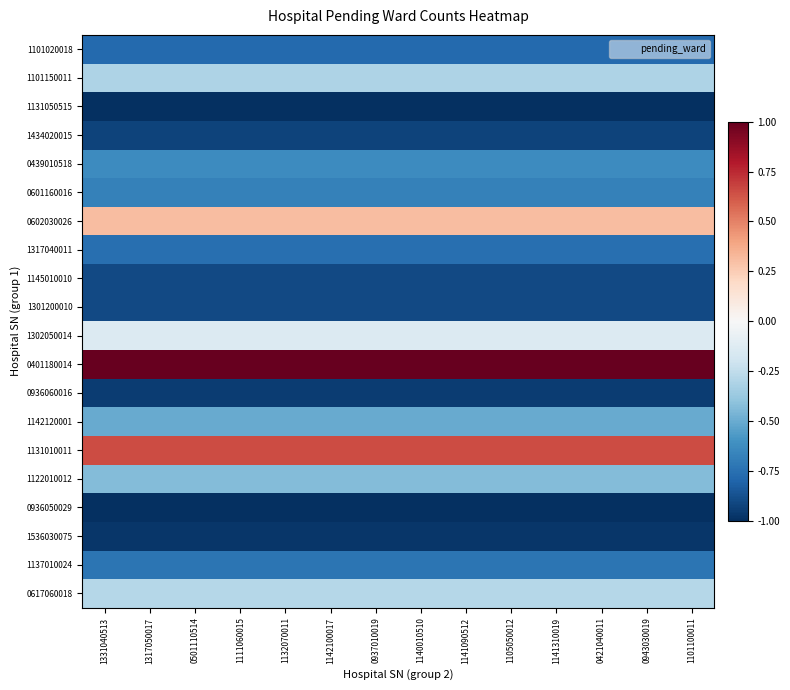

At how many categories does at least one series exceed 0?

14